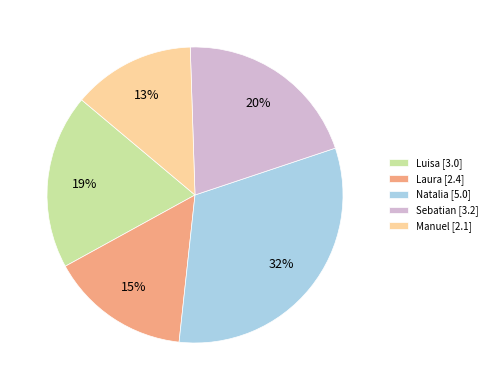

Is there a majority slice in this chart?

No